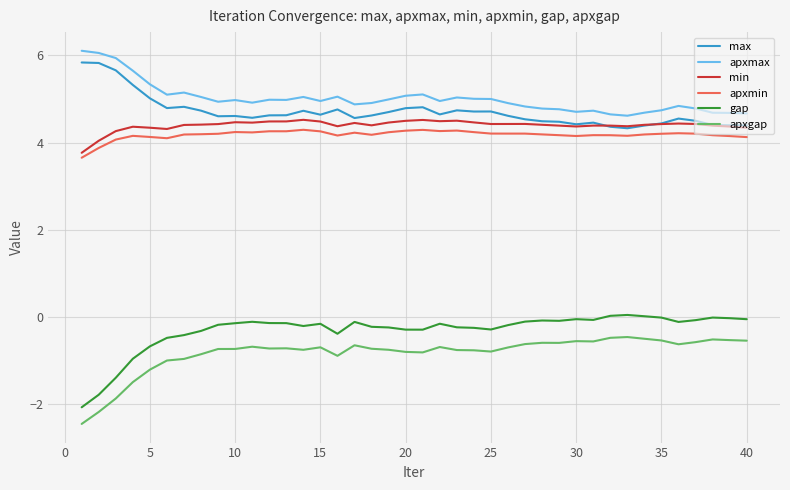

True or false: max and apxmin intersect in this chart.

False